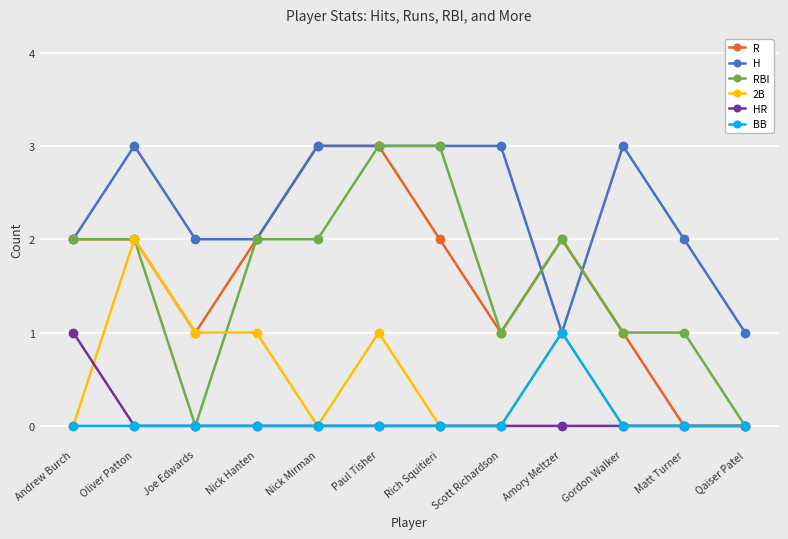

What is the total value across all series at Nick Hanten?

7